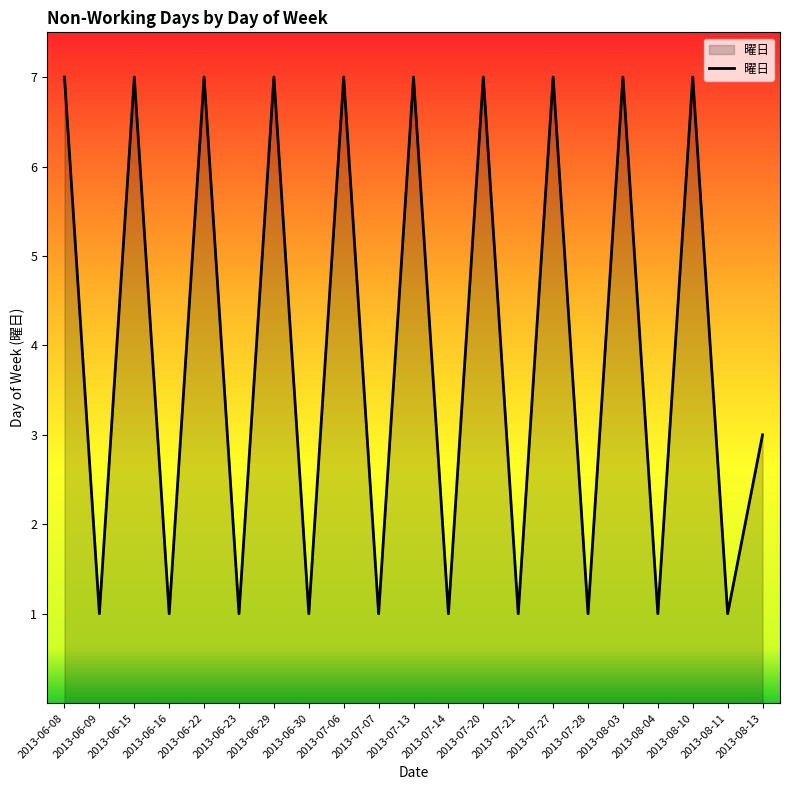

What is the change in value from 2013-07-06 to 2013-08-13?

-4